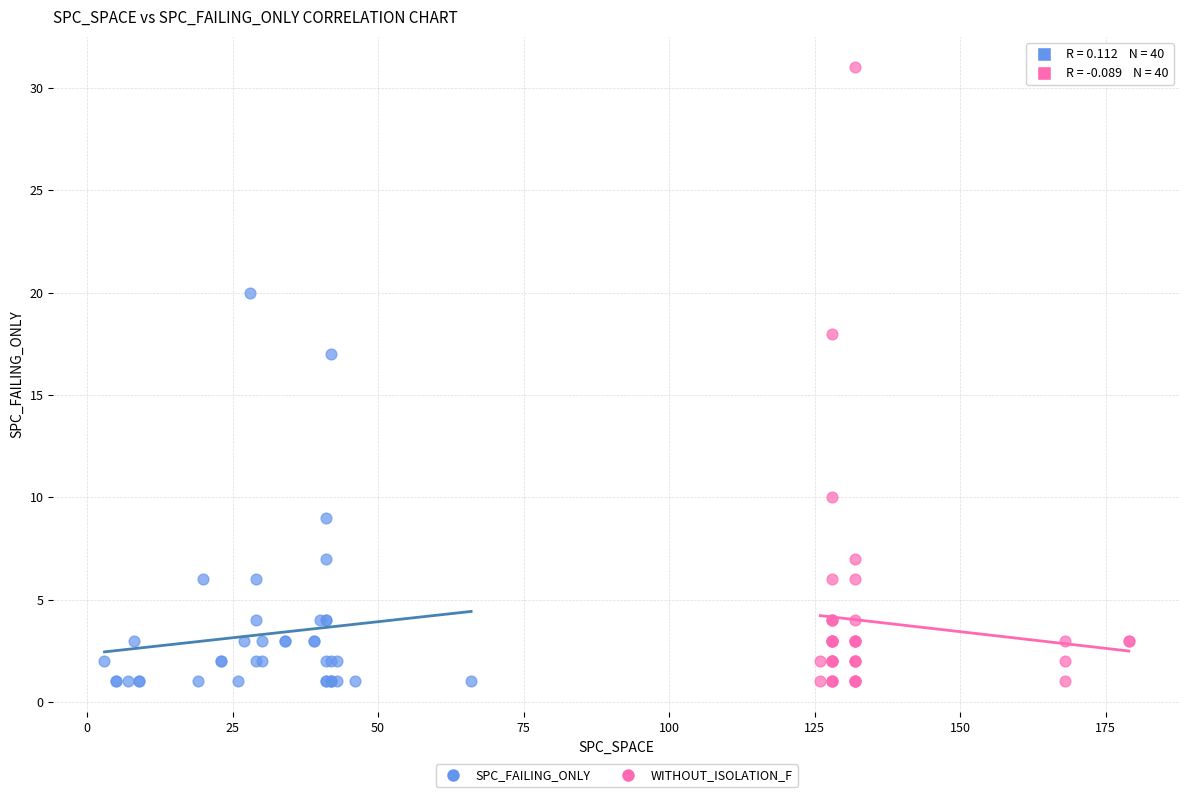

Which series has the largest Y range (max minus min)?

WITHOUT_ISOLATION_F